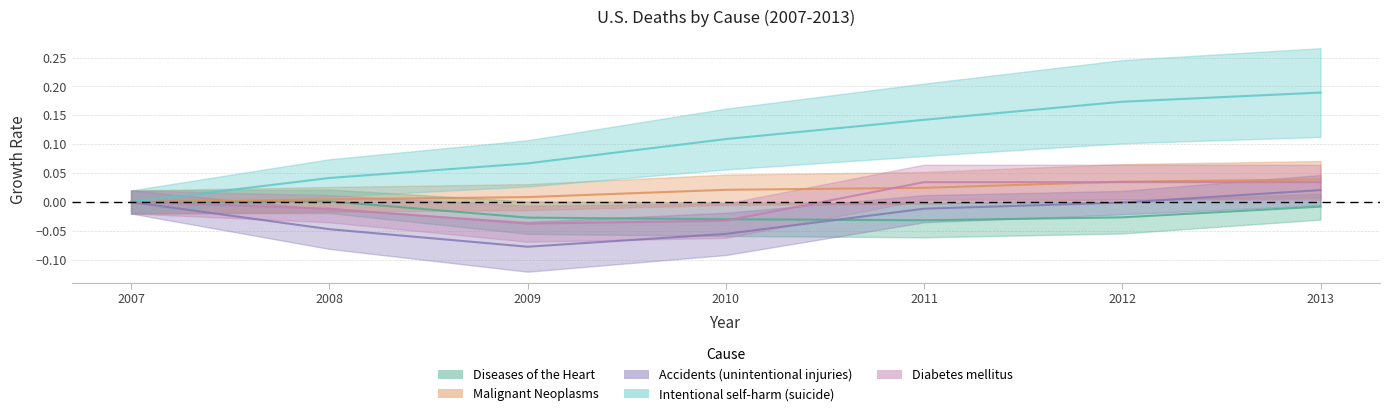

The Accidents (unintentional injuries) series shows -0.1 at 2010. True or false?

True